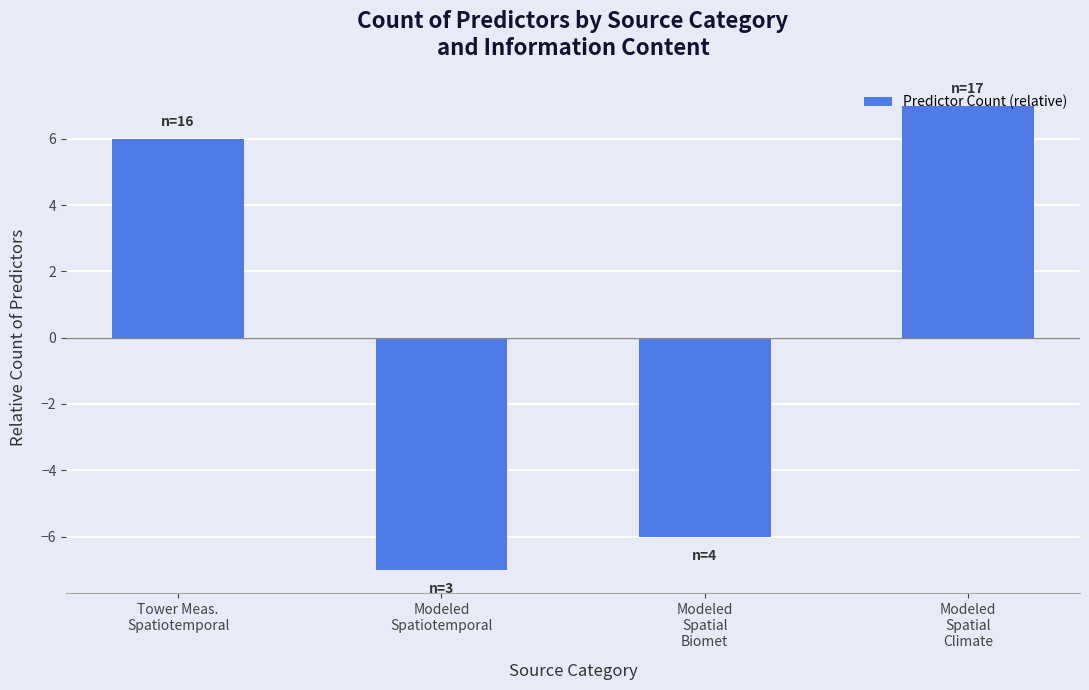

How many data points are less than 6?

2